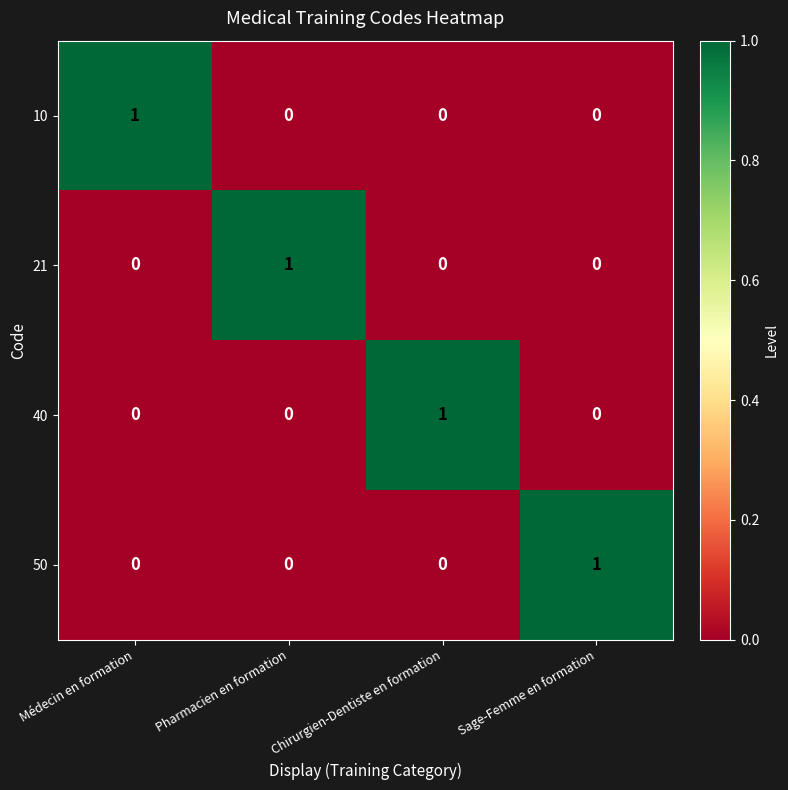

At which label does 21 reach its peak?

Pharmacien en formation